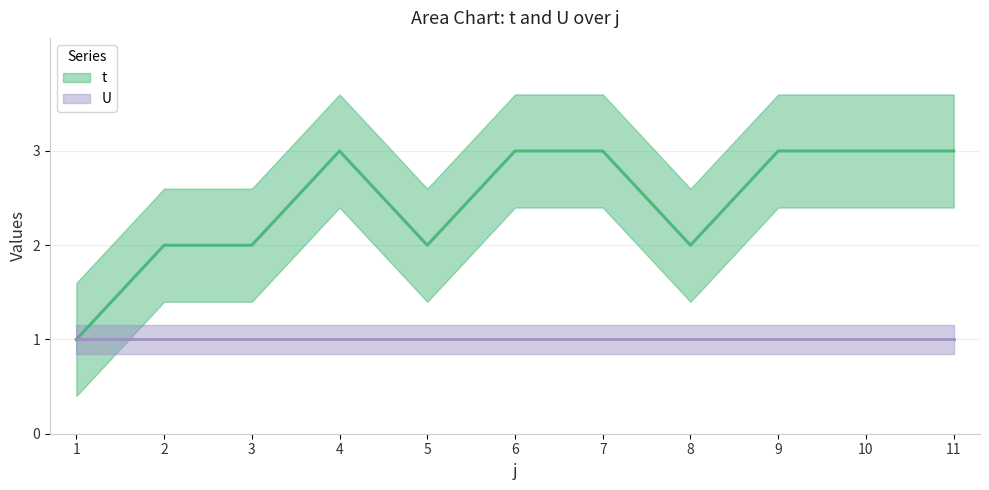

List the labels in order of value, smallest first.

1, 2, 3, 5, 8, 4, 6, 7, 9, 10, 11